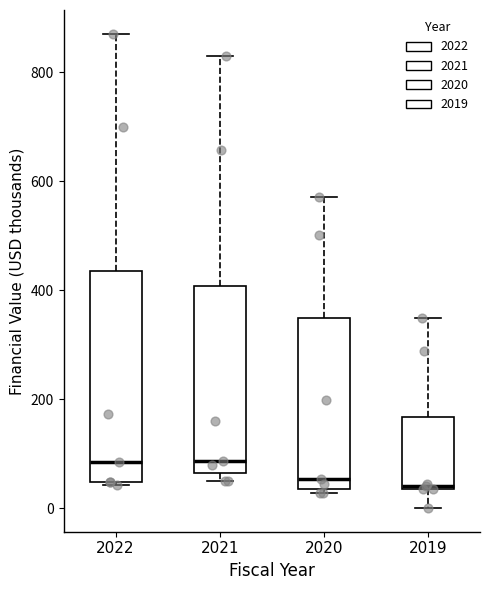

Comparing the boxes themselves (not the whiskers), which one is the tallest?

2022